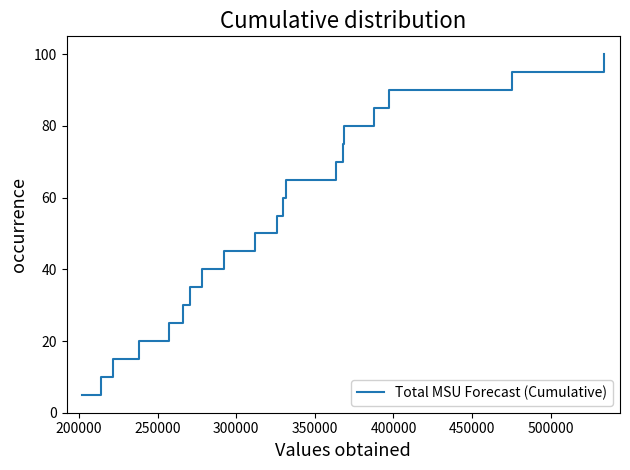

What is the difference between the maximum and minimum values?

95.0